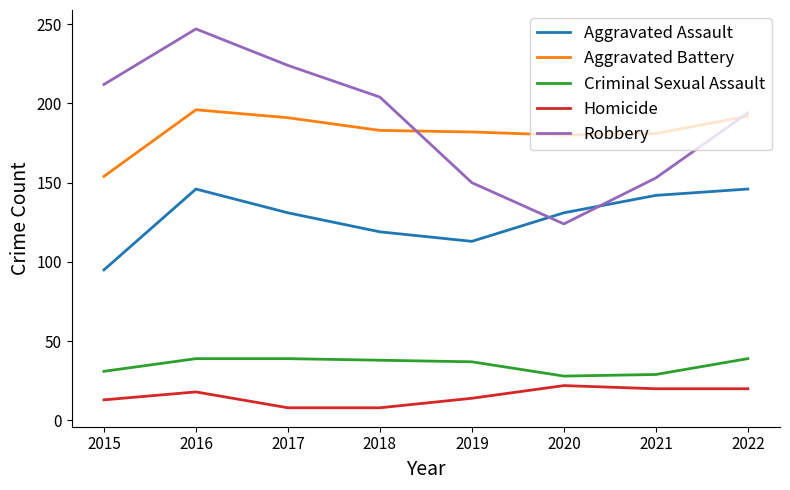

What value does the Criminal Sexual Assault series have at 2015, to the nearest 10?

30